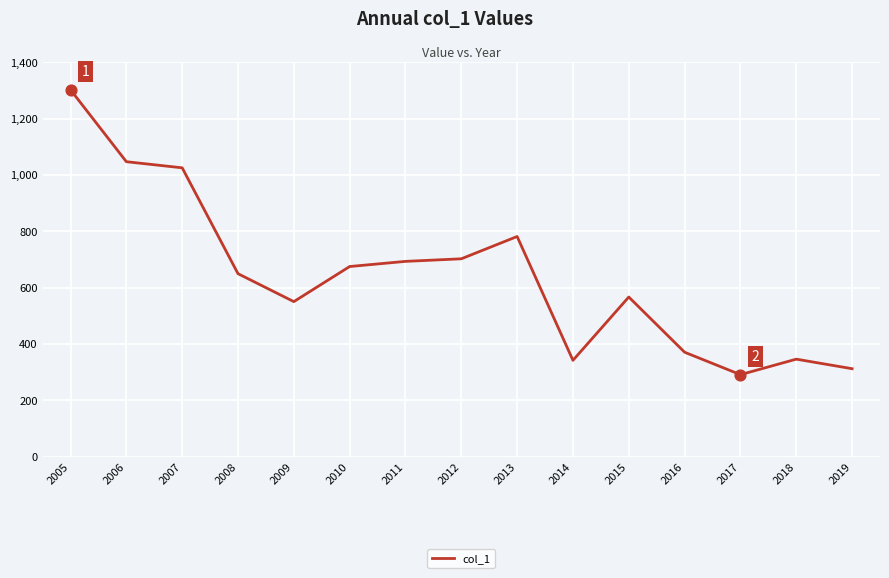

Approximately how many times larger is the value at 2015 compared to 2006?

0.5